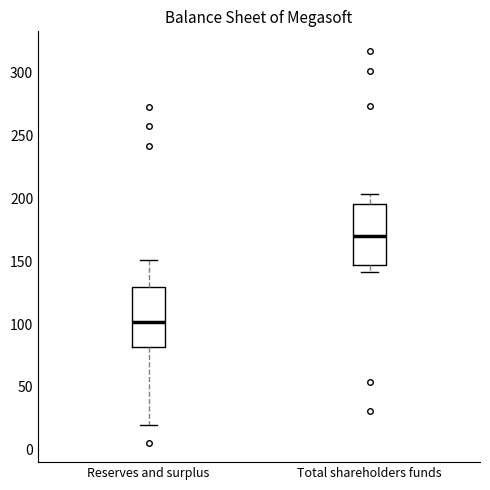

Where does the lower whisker of the box for Total shareholders funds end on the y-axis? The values are not printed on the chart, so give them approximately, as read against the axis.

140